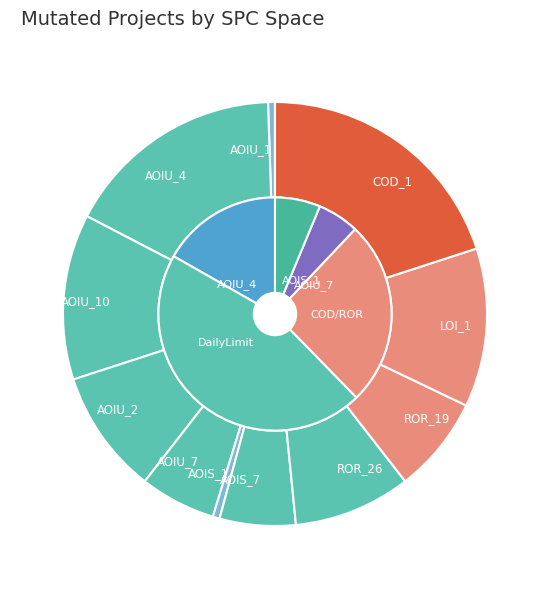

What is the total percentage of CreditWorthiness.Account.AOIU_1 and DailyLimit.Account.AOIU_2?

10.0%